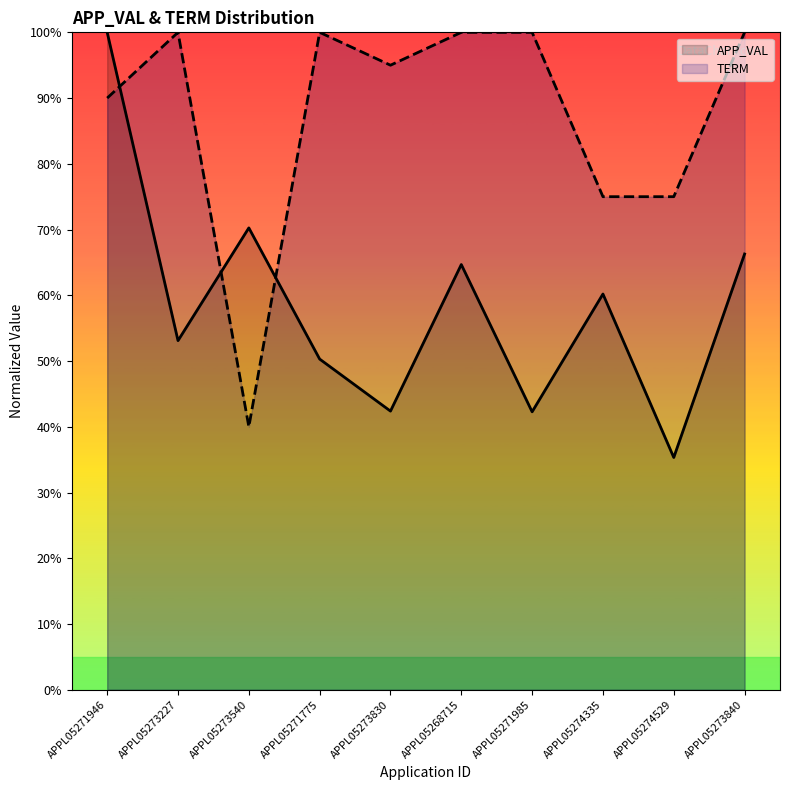

What is the sum of all TERM values?

875.0